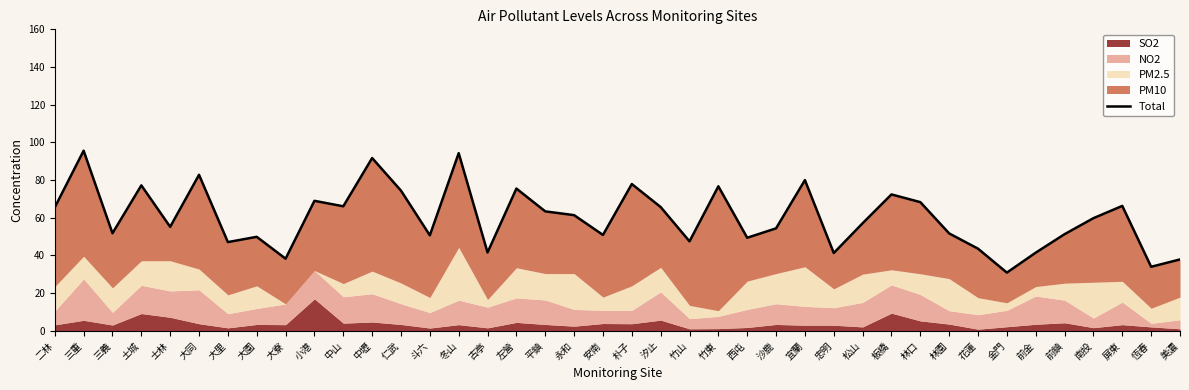

Where is the data nearest to the value 63?

平鎮